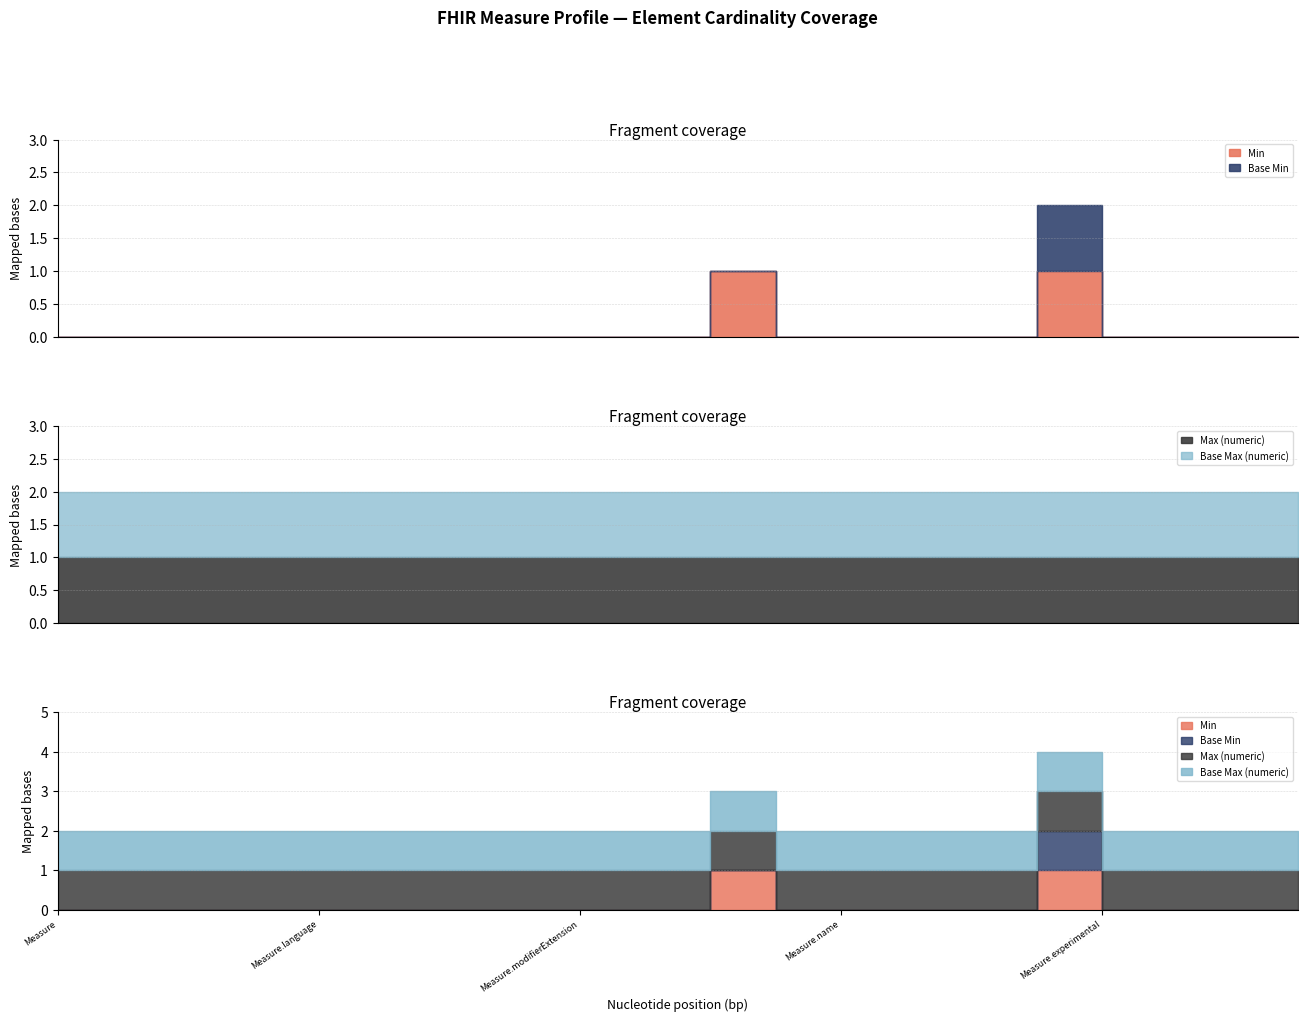

The Base Max (numeric) series shows 1 at Measure. True or false?

False